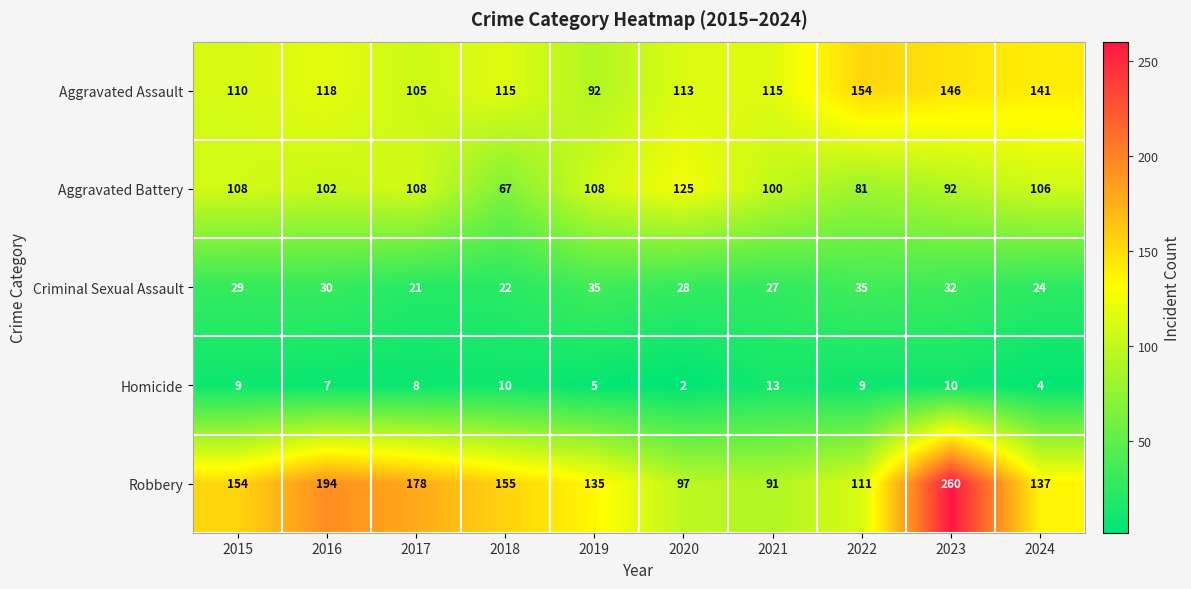

At 2022, list the series in order from largest to smallest.

Aggravated Assault, Robbery, Aggravated Battery, Criminal Sexual Assault, Homicide